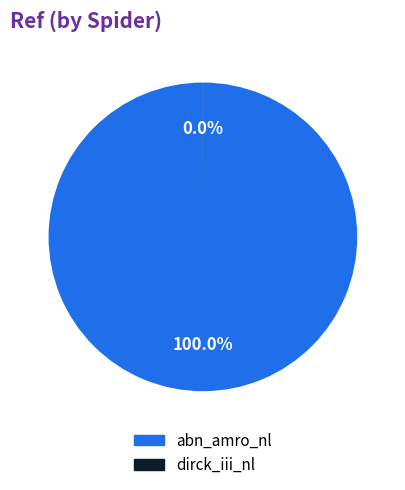

Which category has the biggest portion of the pie?

abn_amro_nl